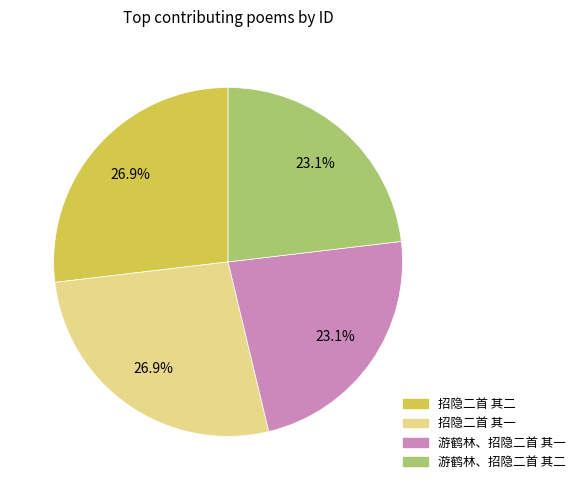

How many slices are in this pie chart?

4